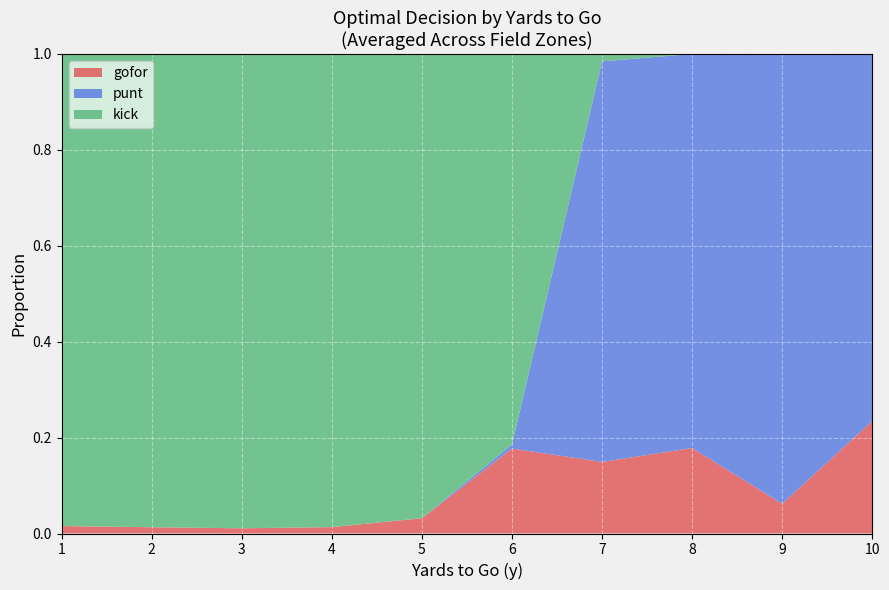

At which label does gofor reach its peak?

10